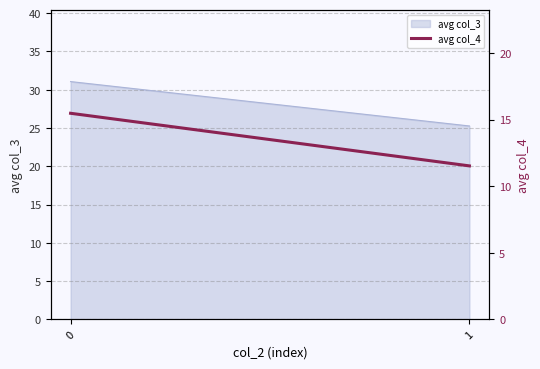

Does the chart display data point markers on the line(s)?

No